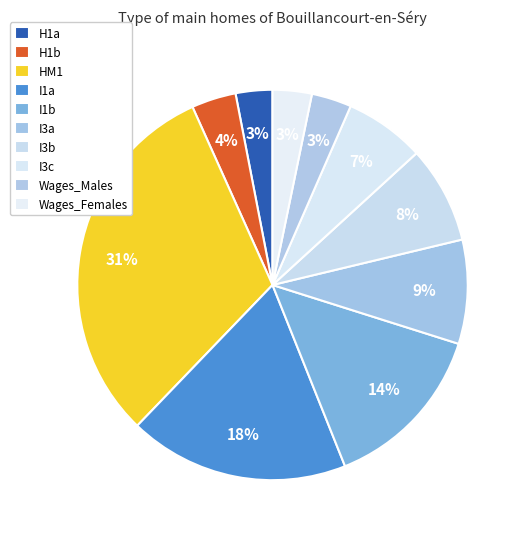

What percentage is the HM1 slice, to the nearest percent?

31%